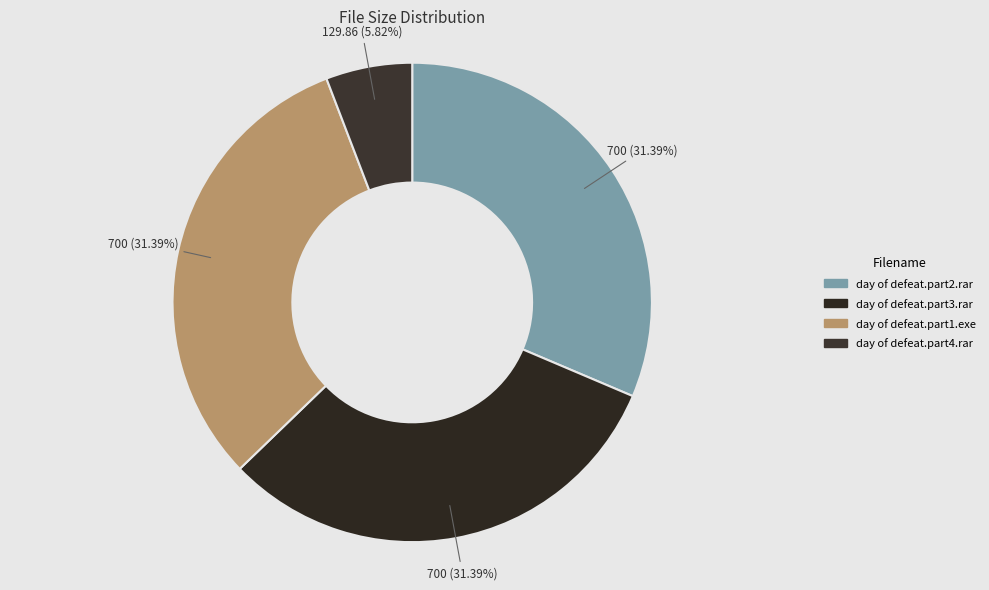

To the nearest percent, what is the difference between the day of defeat.part1.exe and day of defeat.part4.rar slice percentages?

26%